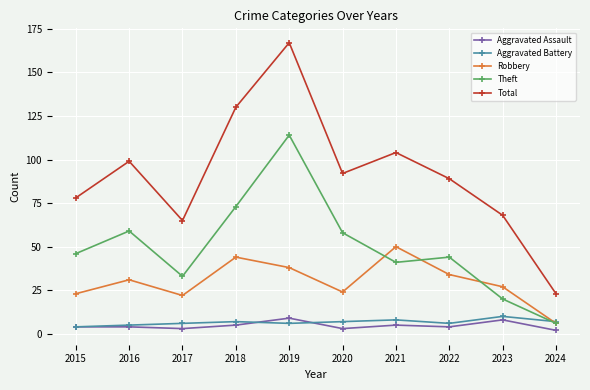

Rank the series at 2021 from lowest to highest value.

Aggravated Assault, Aggravated Battery, Theft, Robbery, Total